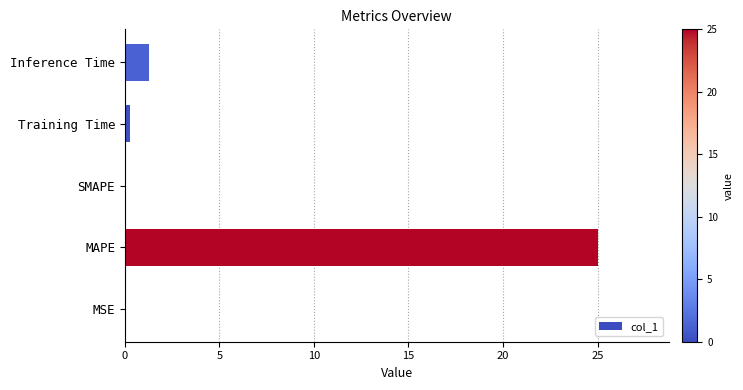

How many categories are shown in the chart?

5